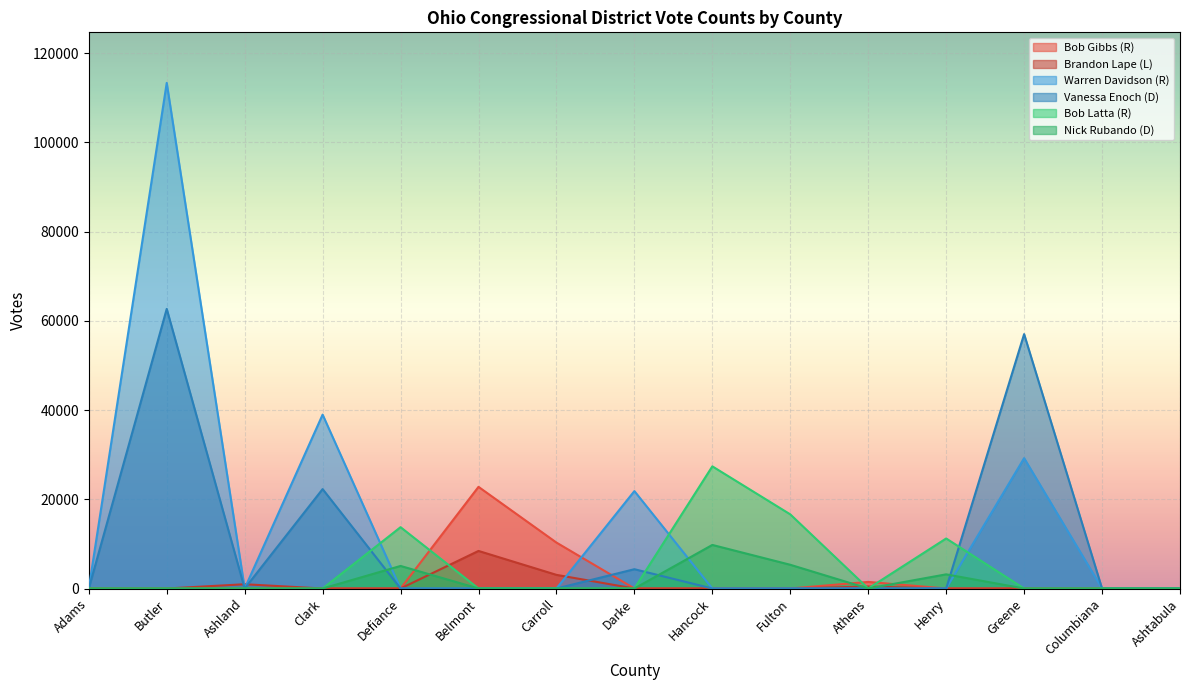

What is the label of the 15th point from the left?

Ashtabula